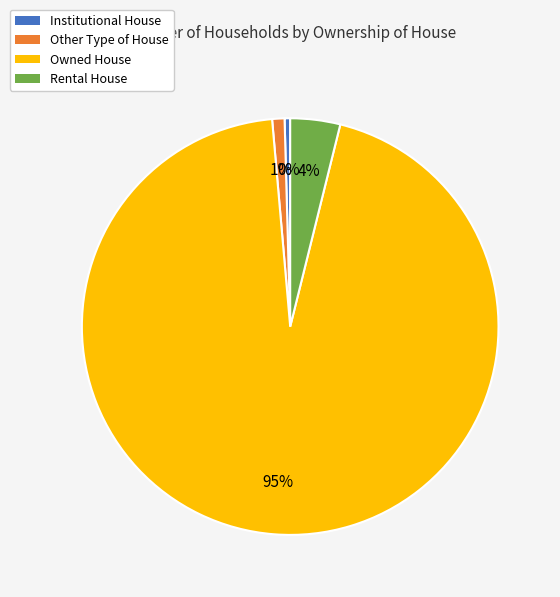

Which has a higher value, Other Type of House or Rental House?

Rental House